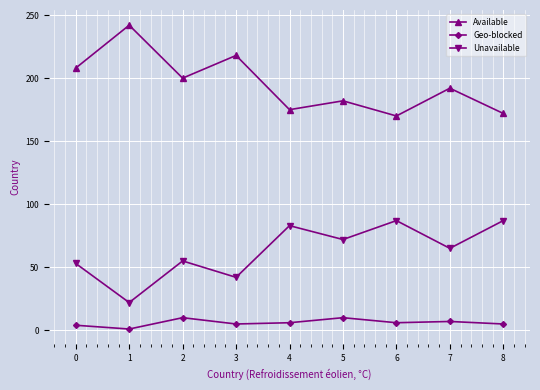

At which category does Available reach its first local valley?

2